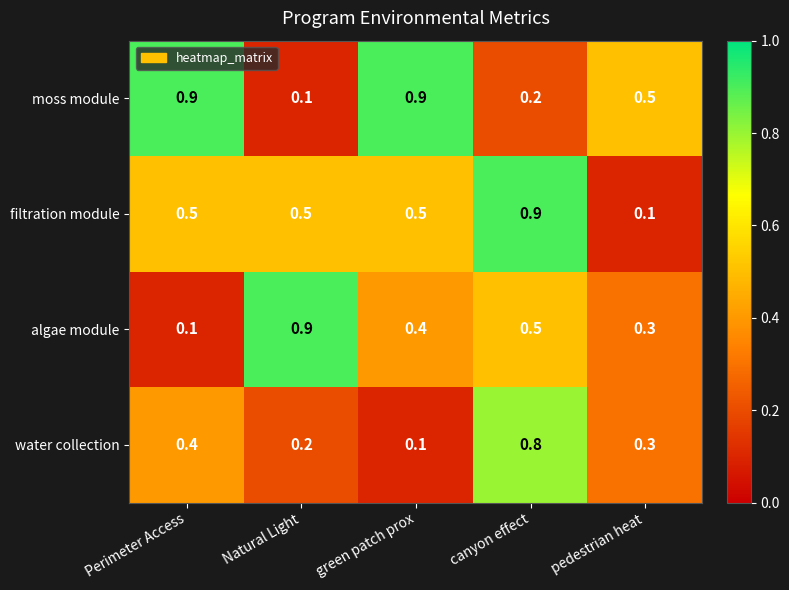

At which category is the sum across all series the highest?

canyon effect